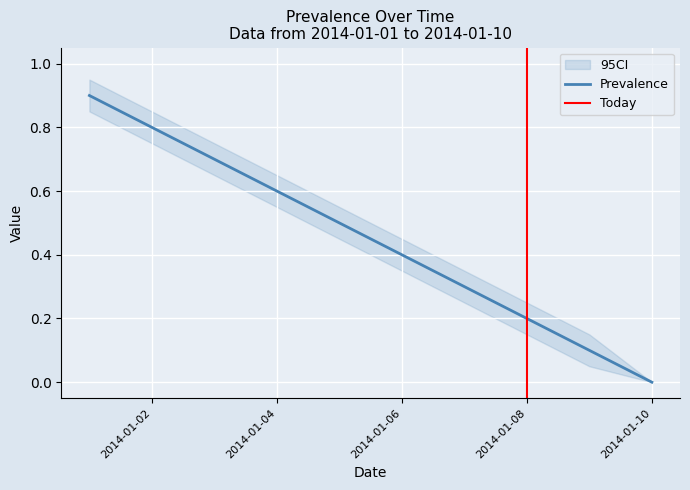

What is the value of the 8th point from the left?

0.2